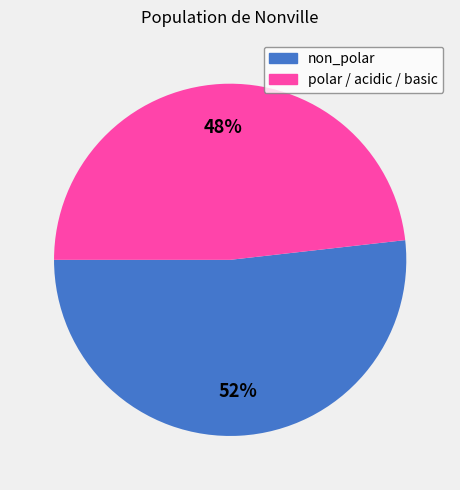

Does any single category account for the majority?

Yes